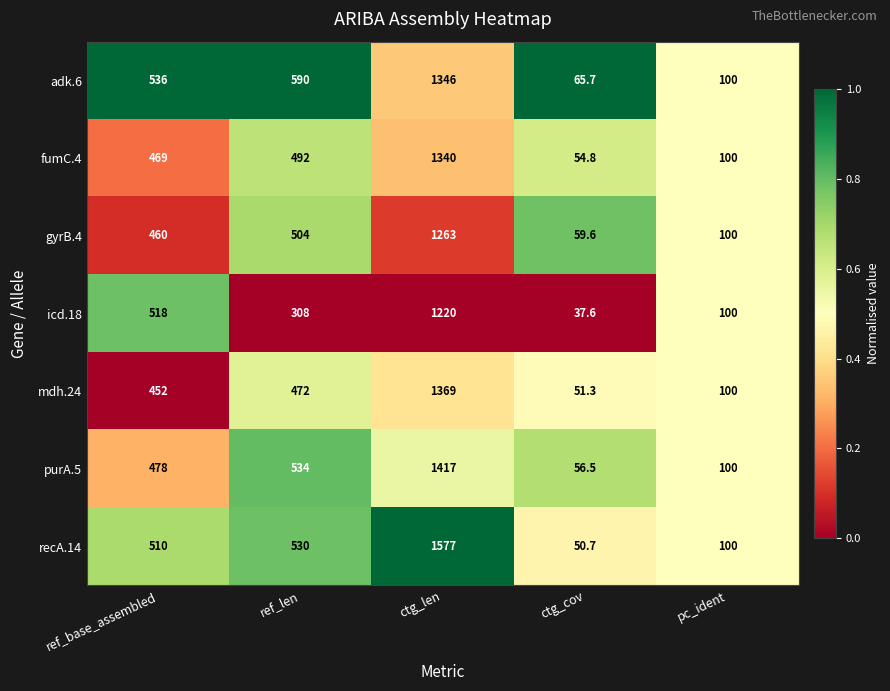

How many series are shown in this chart?

7